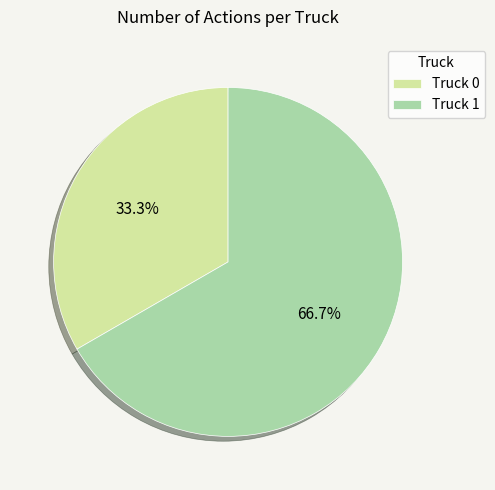

Does Truck 0 account for over 50% of the chart?

No